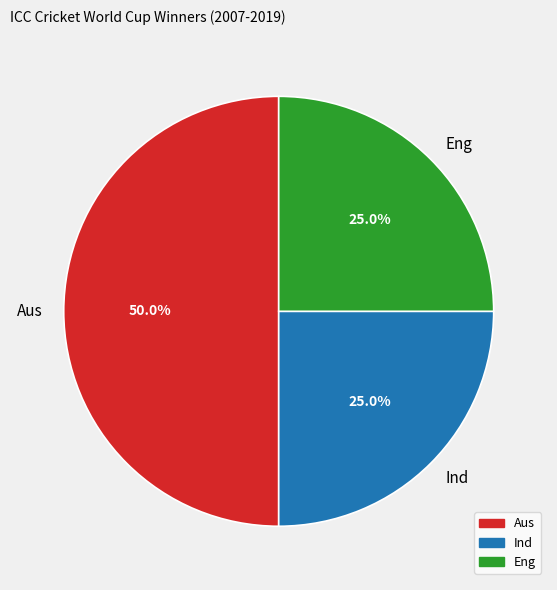

Which has a higher value, Eng or Aus?

Aus